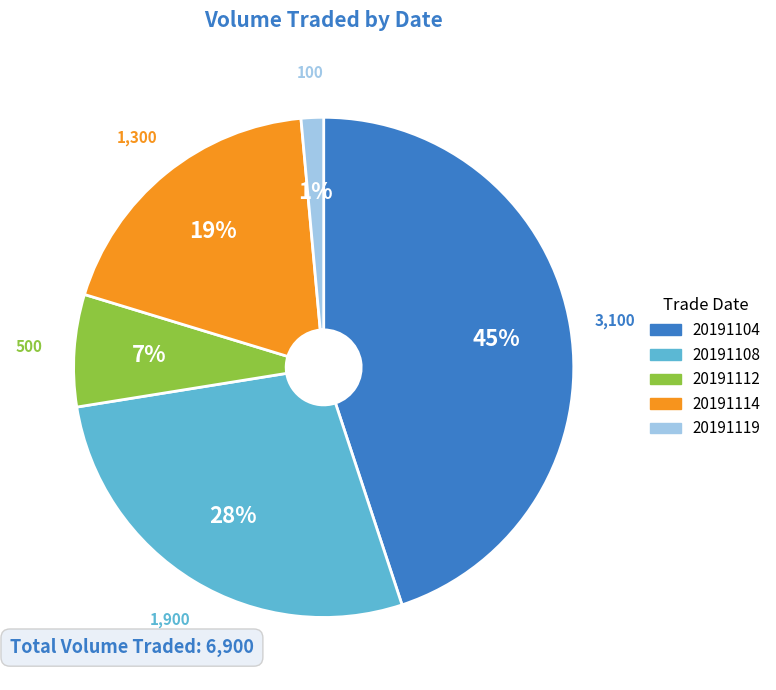

Which category has the biggest portion of the pie?

20191104